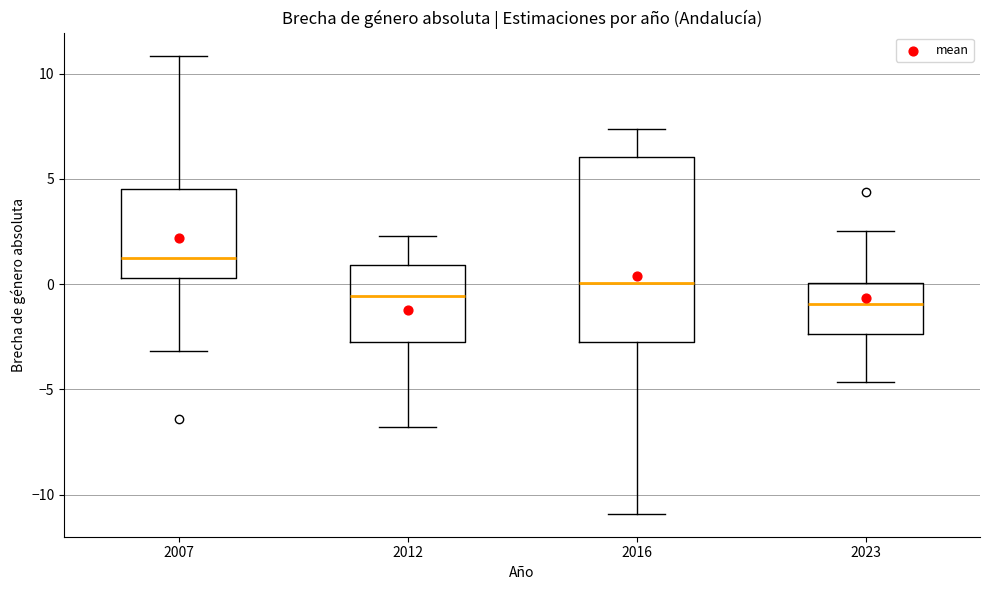

Reading left to right, read every box against the y-axis: the position of its median line, the range the box covers, and the ends of its whiskers. The values are not printed on the chart, so give them approximately, as read against the axis.

2007: median 1.0, box 0.5 to 4.5, whiskers -3.0 to 11.0
2012: median -0.5, box -3.0 to 1.0, whiskers -7.0 to 2.5
2016: median 0.0, box -2.5 to 6.0, whiskers -11.0 to 7.5
2023: median -1.0, box -2.5 to 0.0, whiskers -4.5 to 2.5